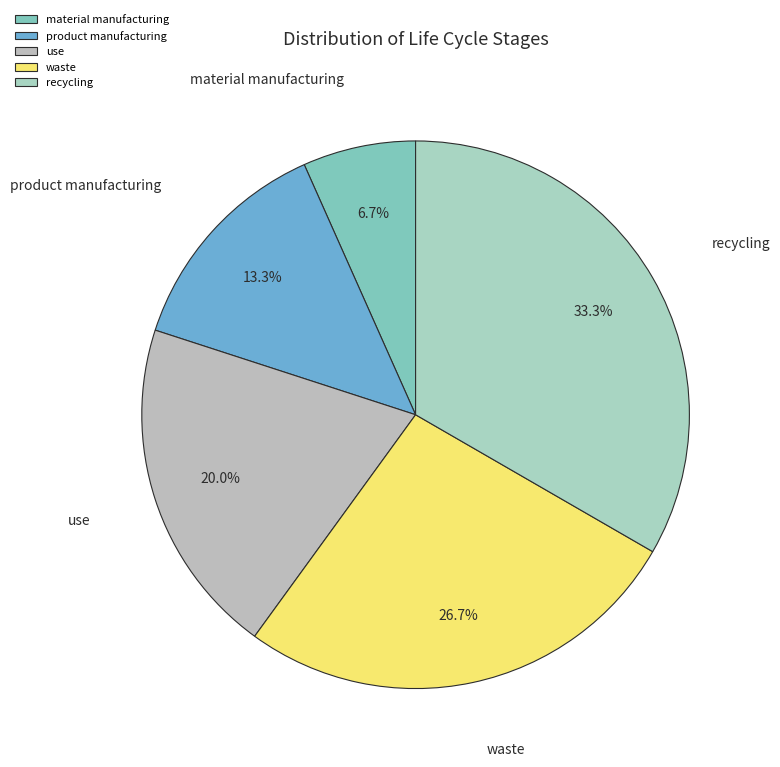

Is it true that waste is 27% of the pie?

True